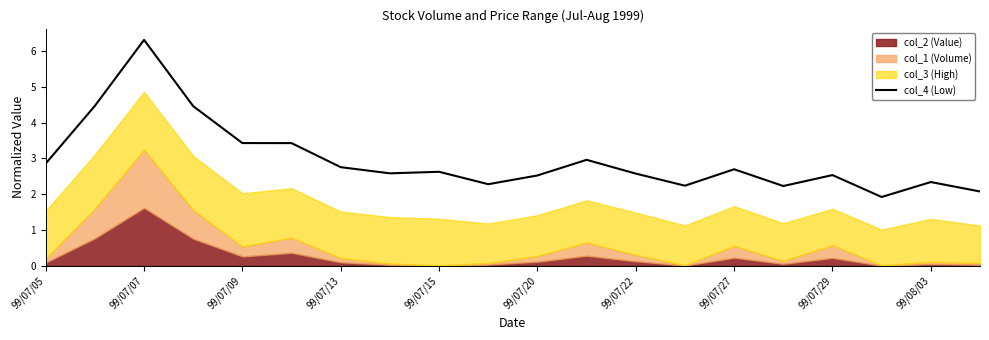

What is the minimum value shown in the chart?

1.9